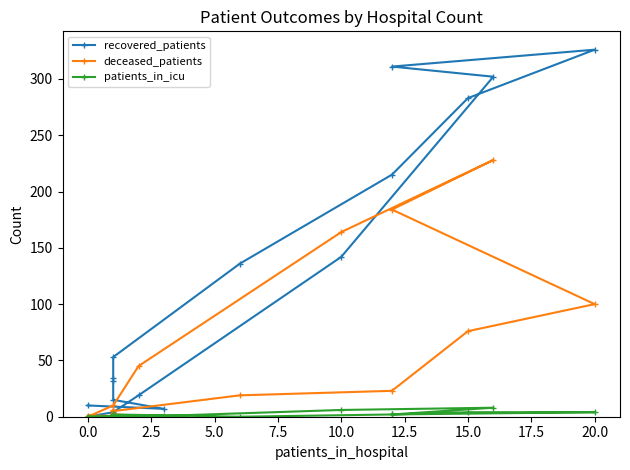

What is the sum of the patients_in_icu values at 10.0 and 15.0?

10